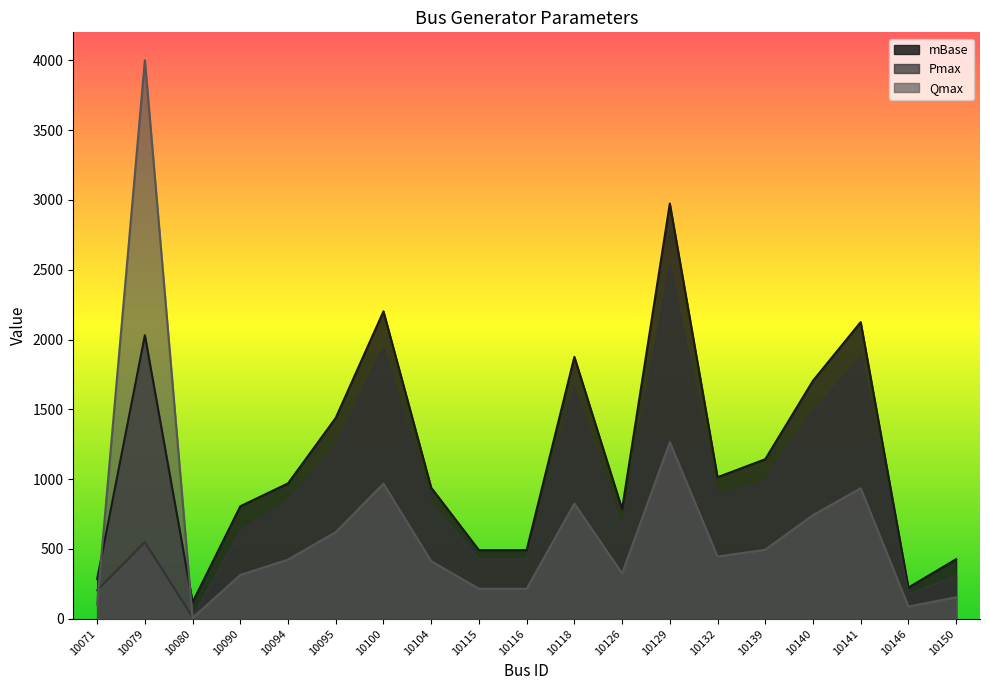

The value of Pmax at 10118 is 1650.0. True or false?

True